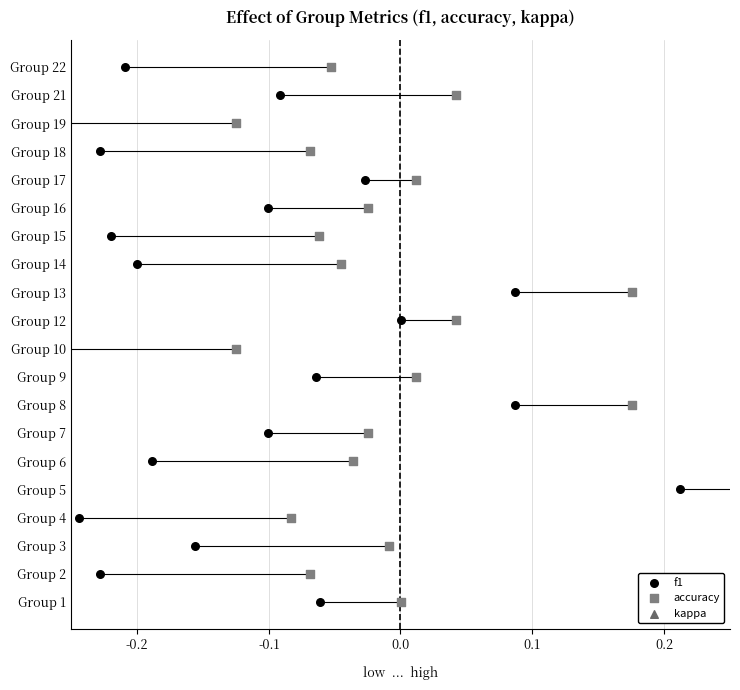

Which series has the largest Y range (max minus min)?

f1